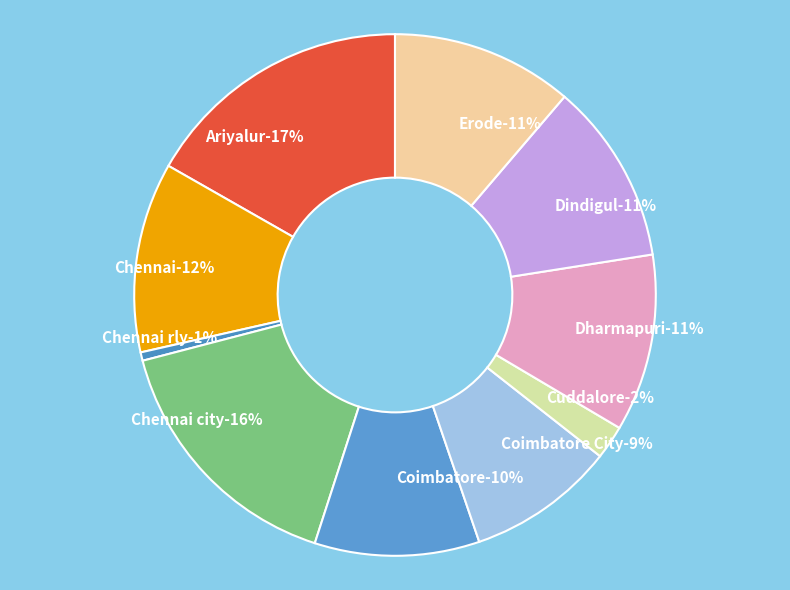

Which slice is the smallest?

Chennai rly